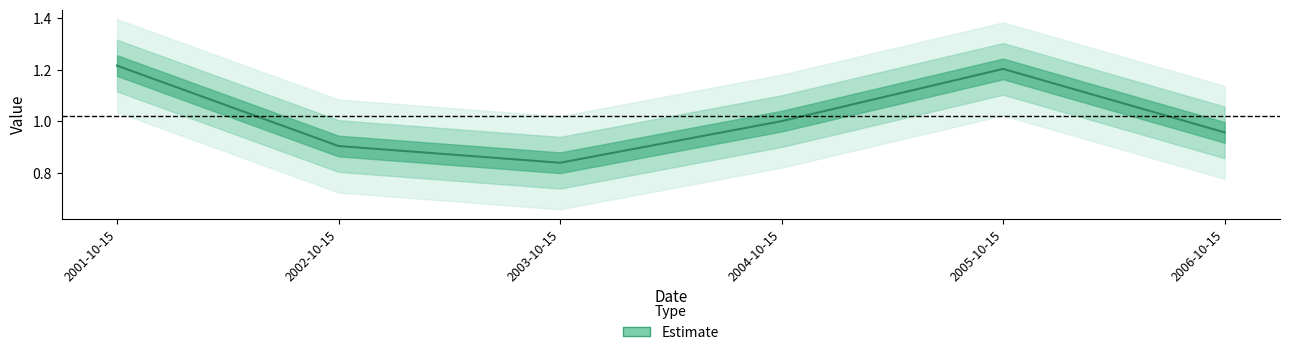

True or false: the data has more than 2 interior local peaks.

False